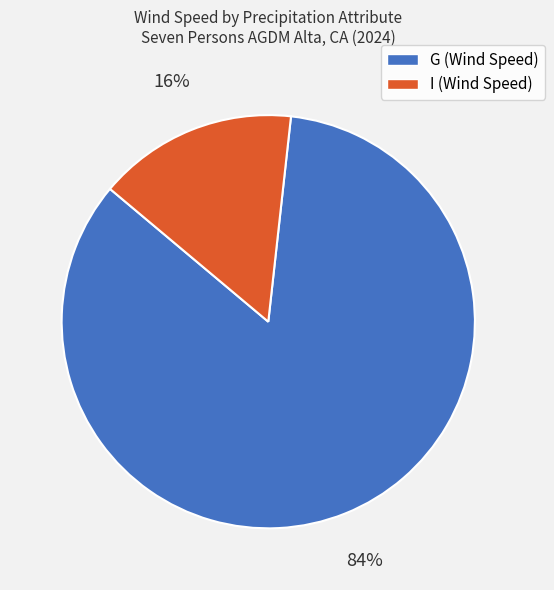

Is the sum of I and G greater than half?

Yes